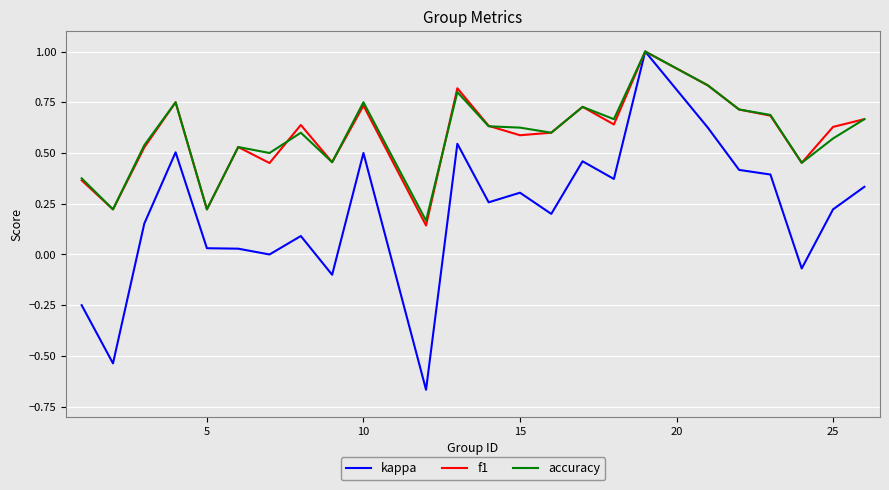

What is the greatest value displayed?

1.0